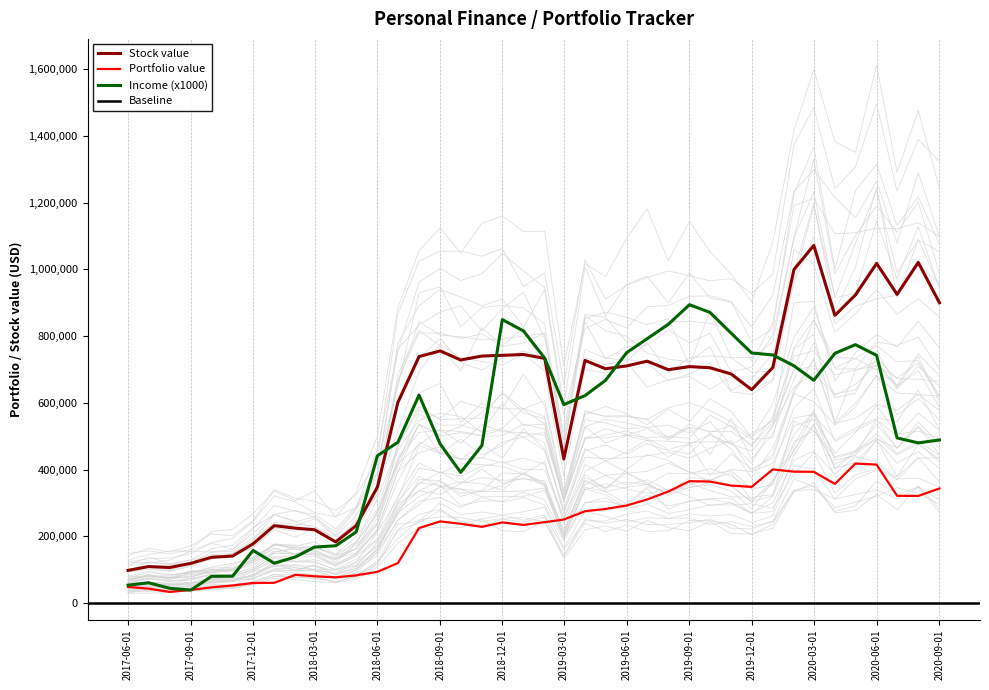

How many data points in Stock are above 705805?

20